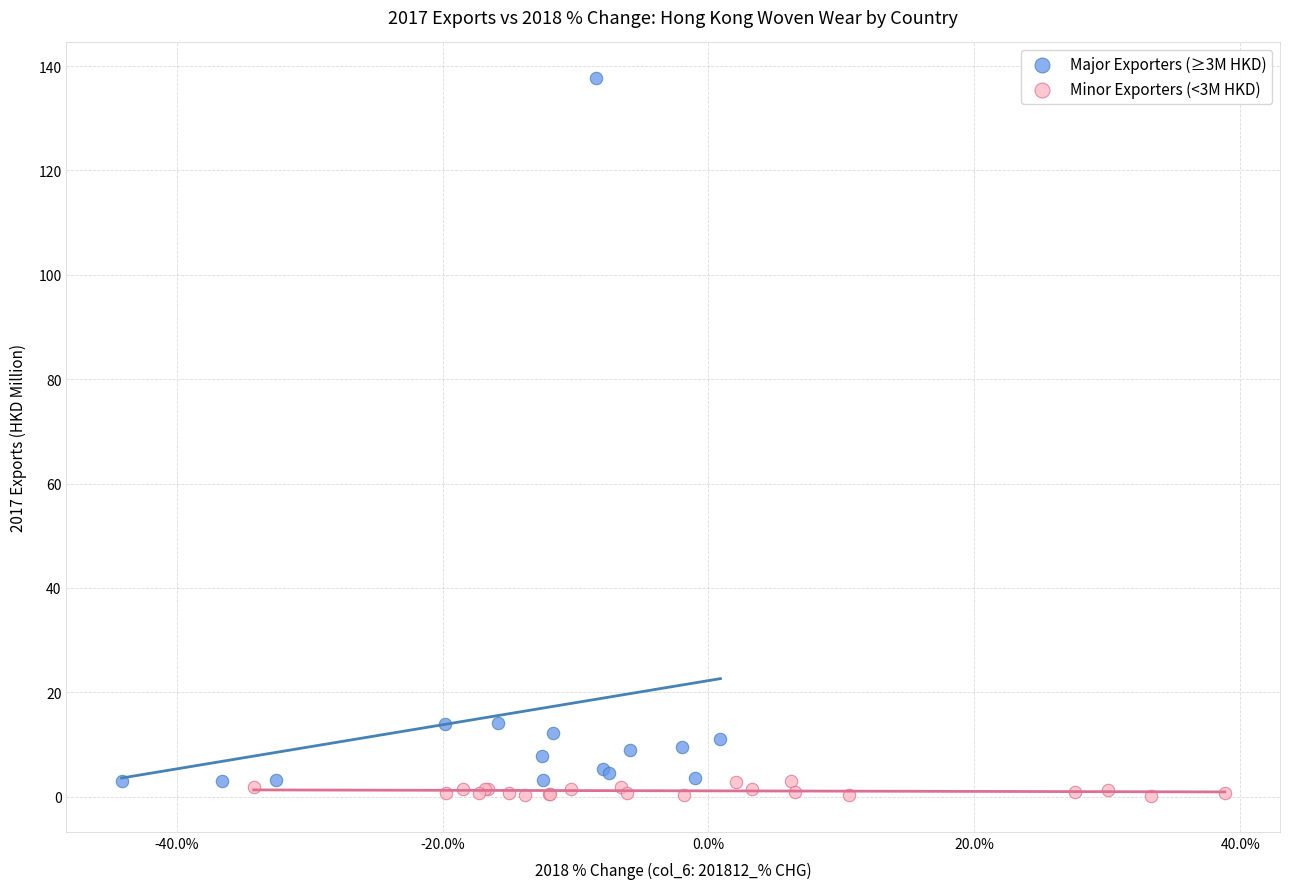

Which series has the largest Y range (max minus min)?

Major Exporters (≥3M HKD)